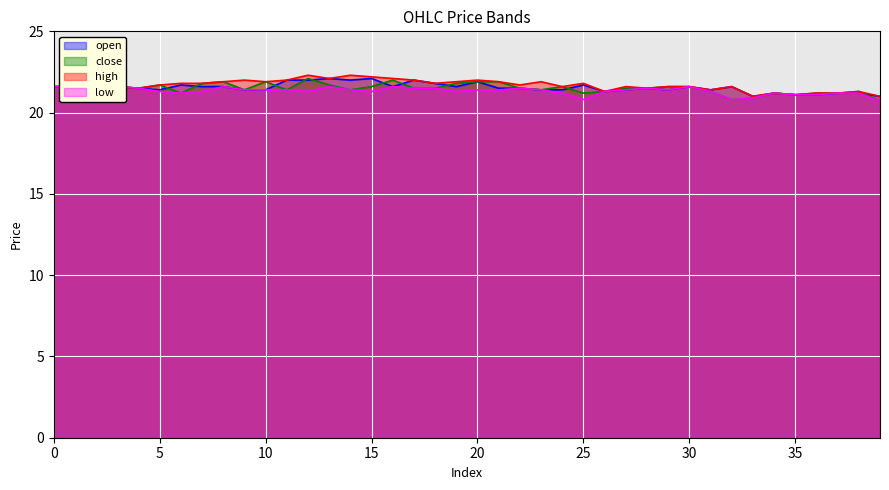

Does the chart display data point markers on the line(s)?

No